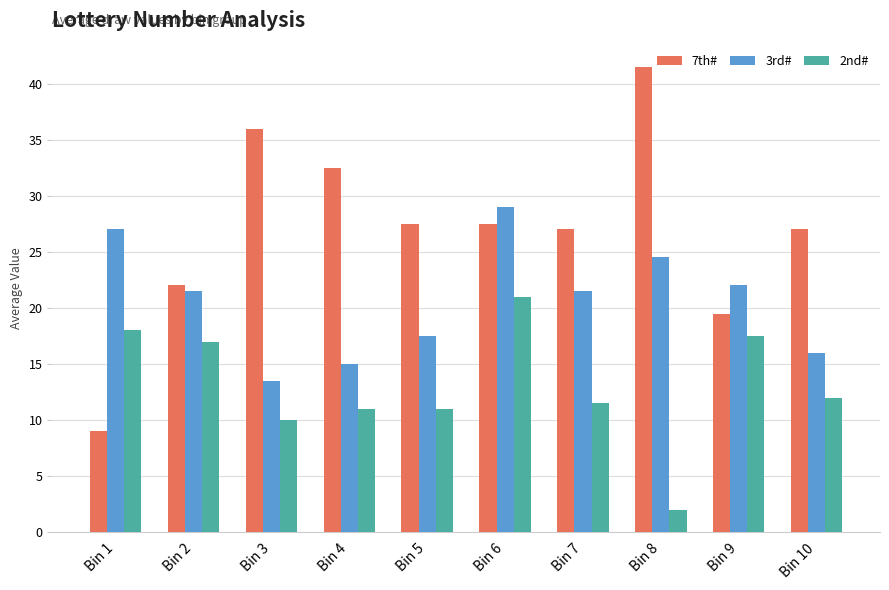

At Bin 1, list the series in order from largest to smallest.

3rd#, 2nd#, 7th#